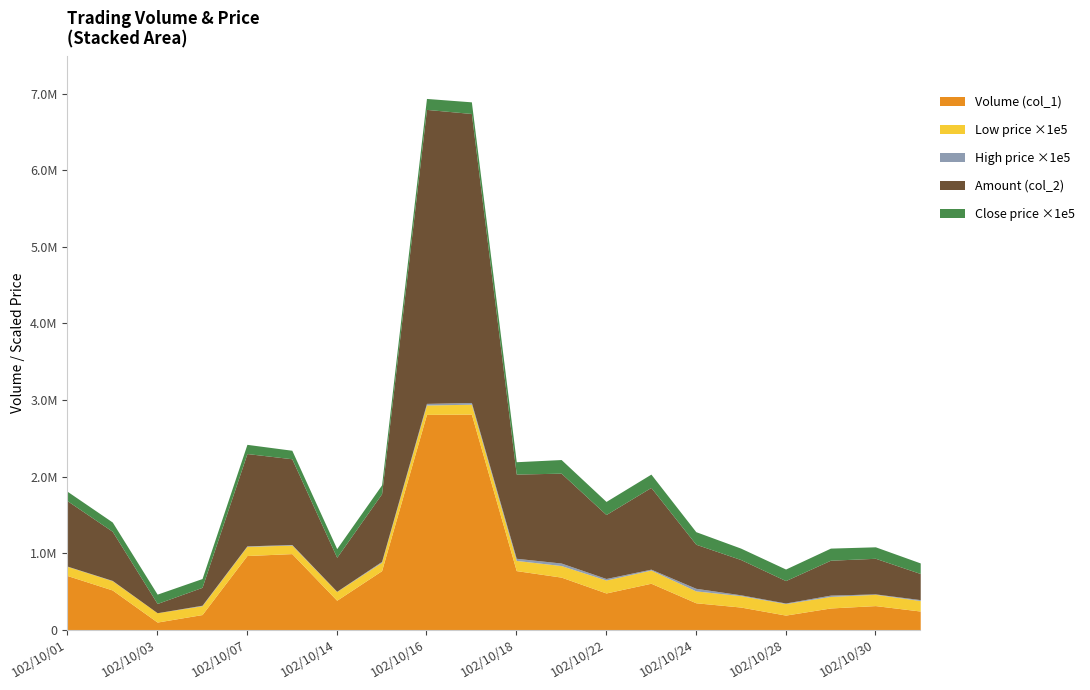

True or false: Volume (col_1) and High (col_3) intersect in this chart.

False